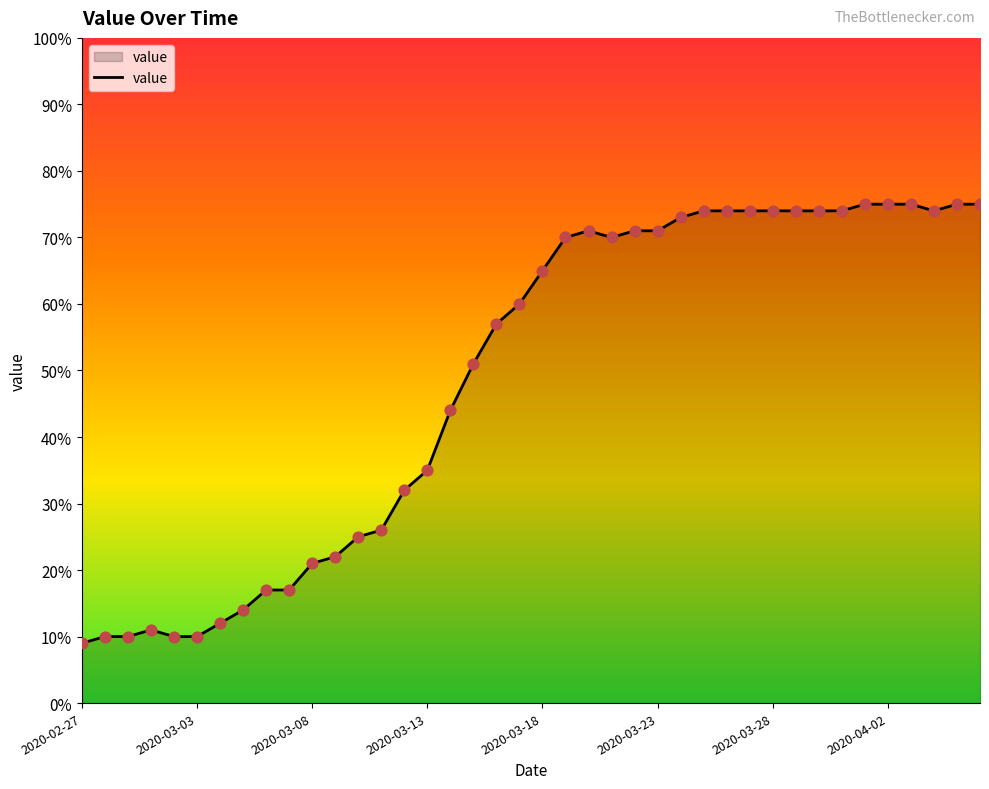

What is the difference between the maximum and minimum values?

66